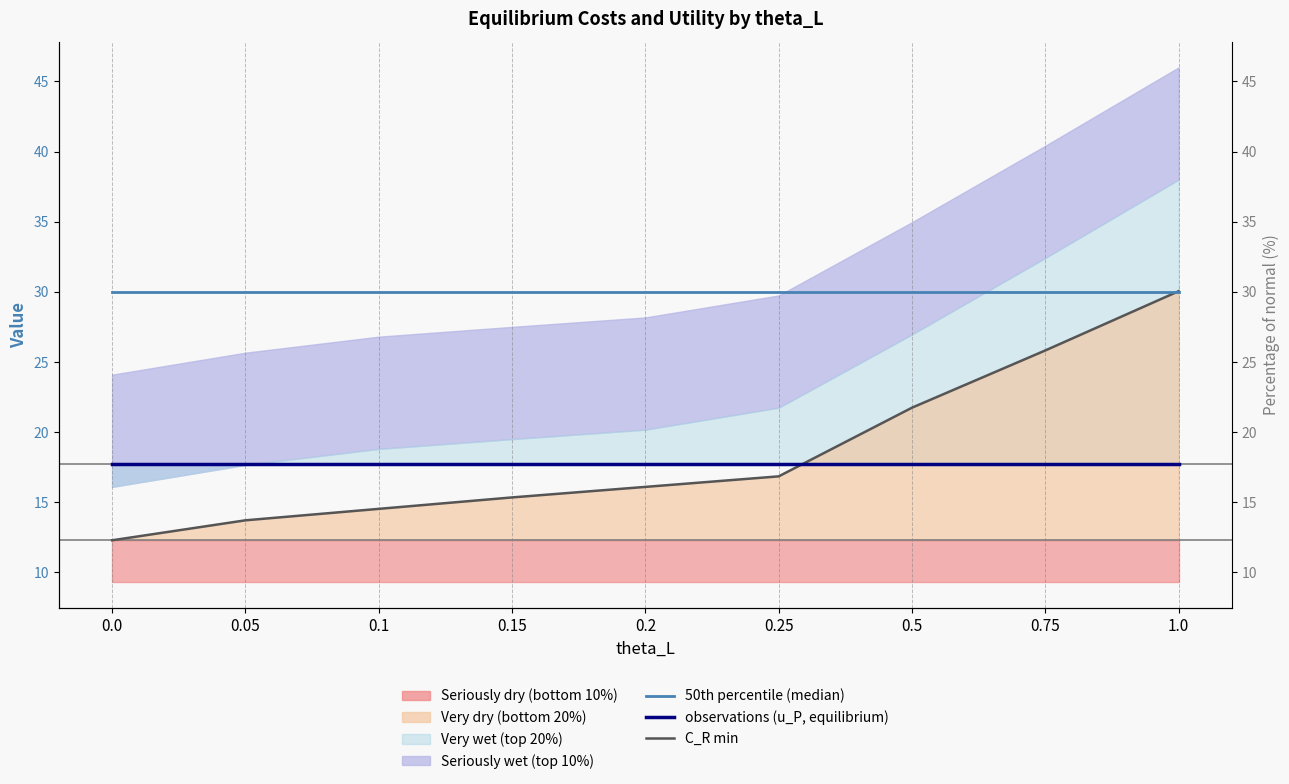

What is the approximate value of u_P (observations) at 0.1?

17.7